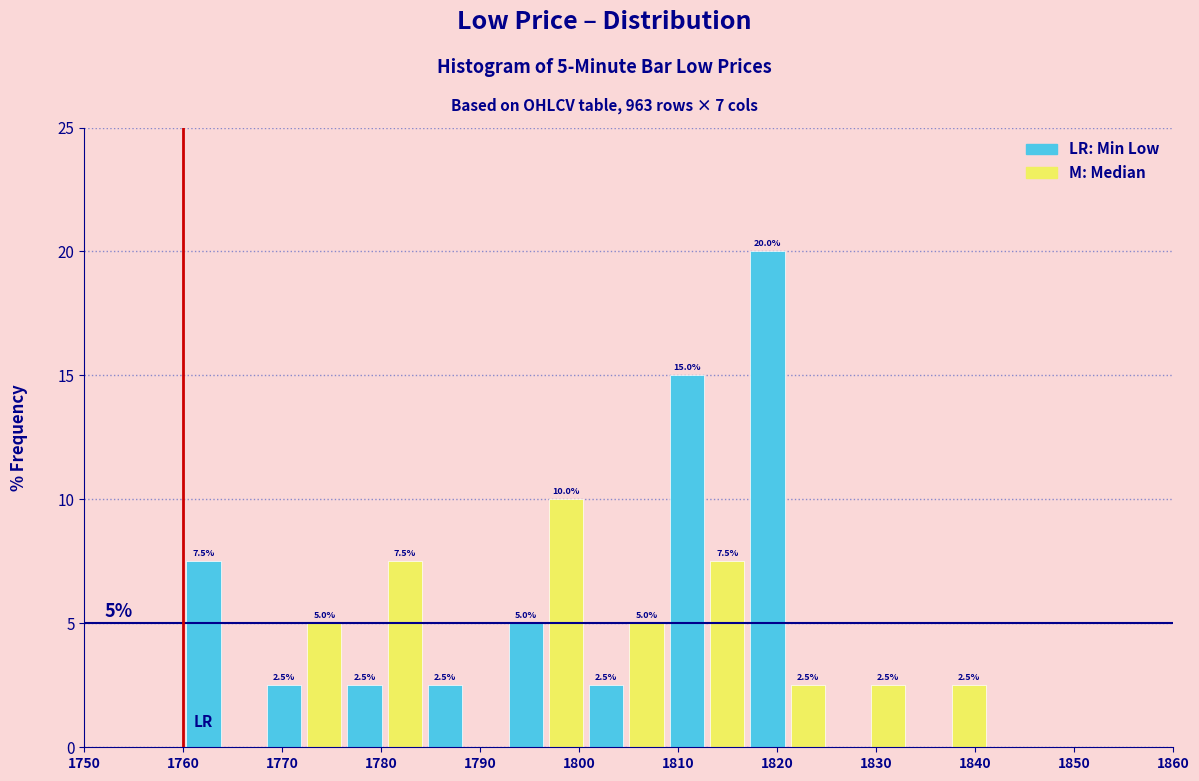

Over which range of the x-axis is the bar tallest?

1817 to 1821